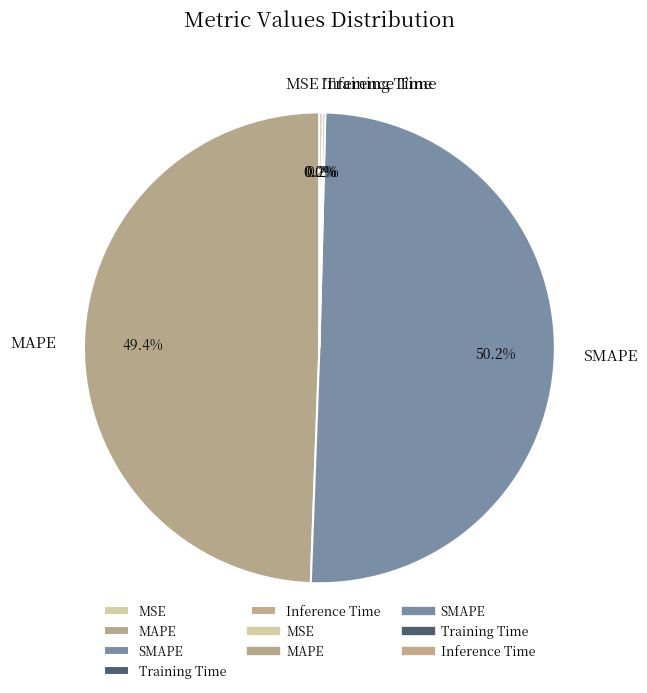

How much of the chart is everything except MAPE?

50.6%